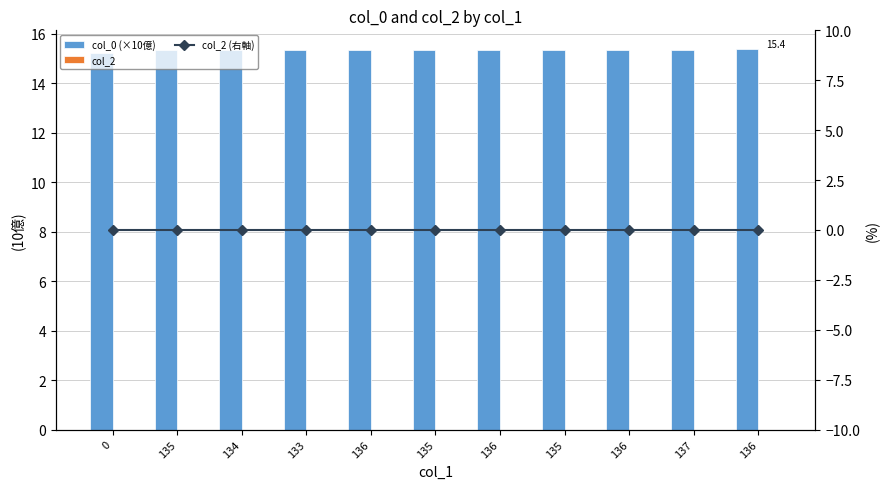

What is the difference between the maximum and minimum values in the col_0 (×10億) series?

0.2